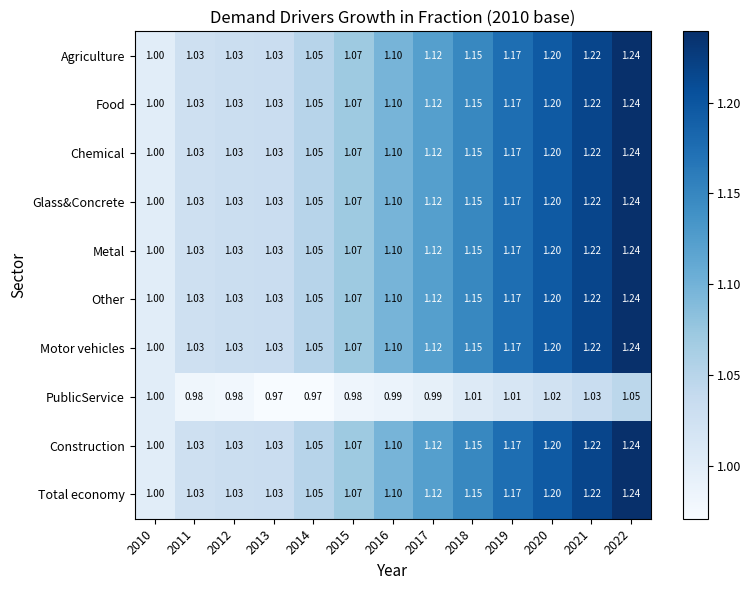

What is the minimum value shown in the chart?

1.0